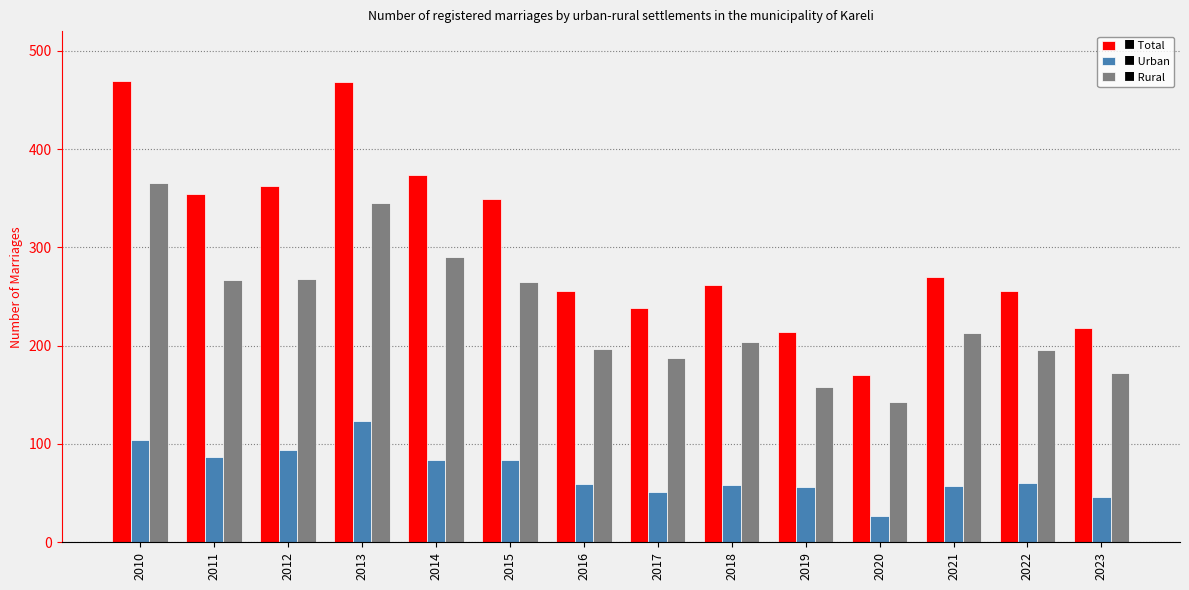

What is the smallest value displayed?

27